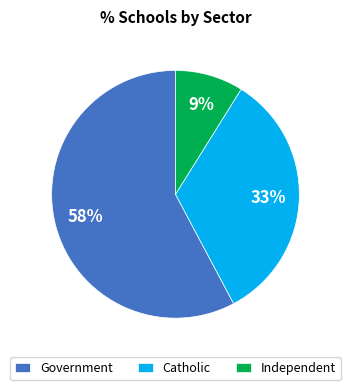

To the nearest percent, what is the difference between the Independent and Government slice percentages?

49%